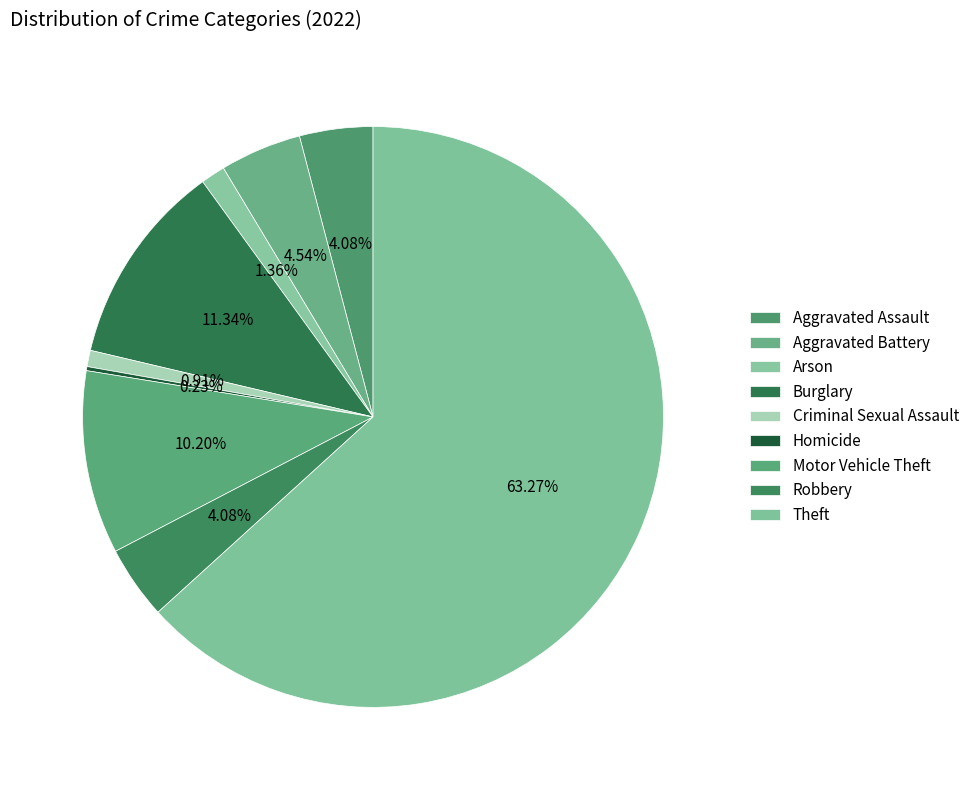

Which has a higher value, Robbery or Criminal Sexual Assault?

Robbery